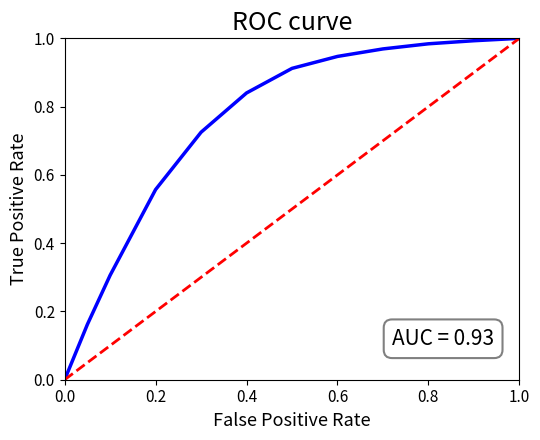

True or false: the data has more than 1 interior local peaks.

False